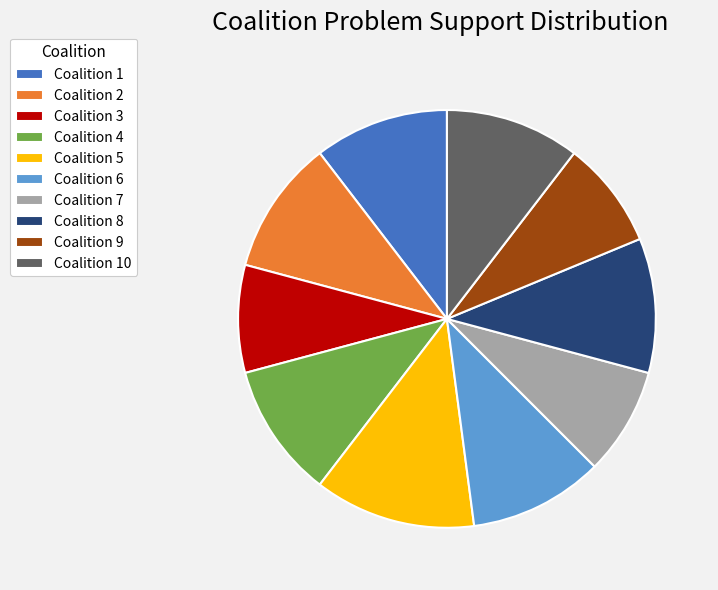

Is the sum of Coalition 10 and Coalition 7 greater than half?

No